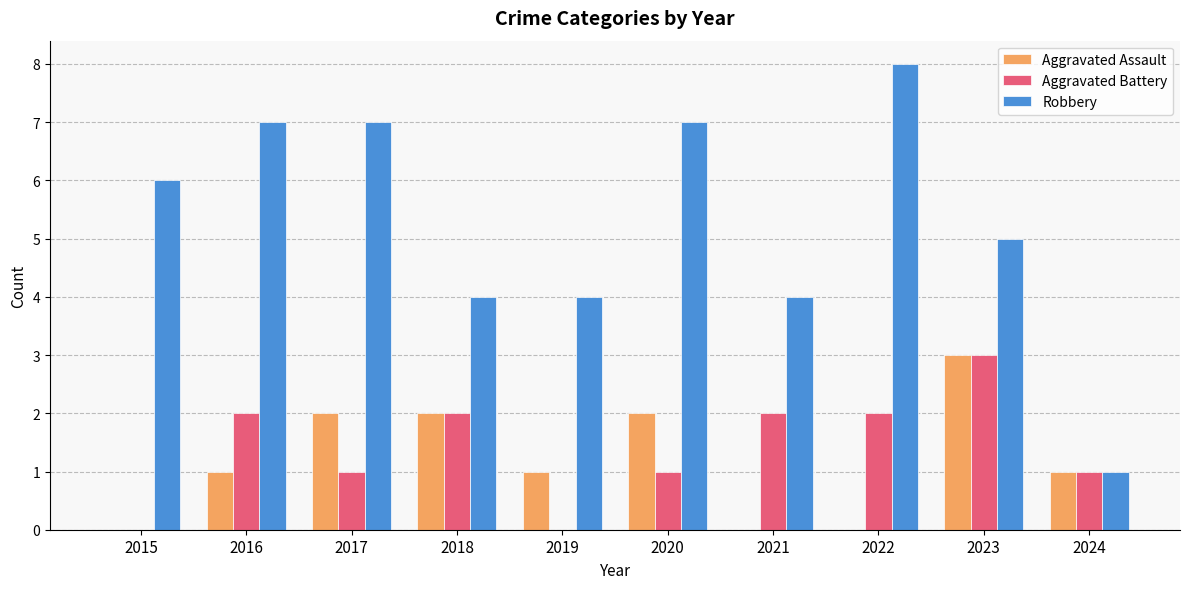

Reading left to right, transcribe all the data shown in this chart.

Aggravated Assault: 0	1	2	2	1	2	0	0	3	1
Aggravated Battery: 0	2	1	2	0	1	2	2	3	1
Robbery: 6	7	7	4	4	7	4	8	5	1